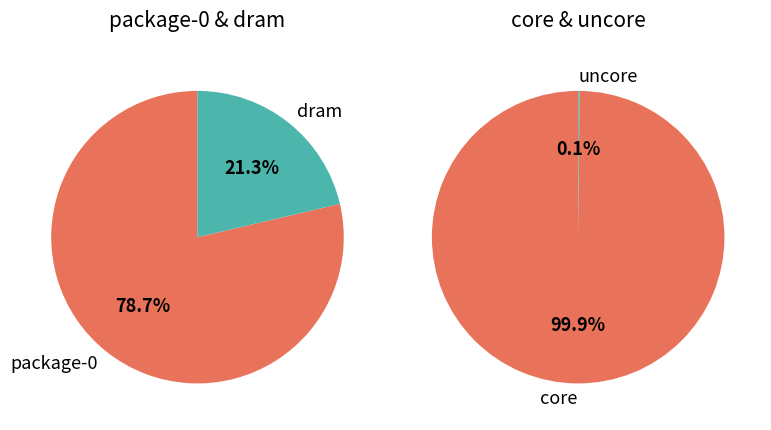

The uncore slice represents 1% of the pie. True or false?

False